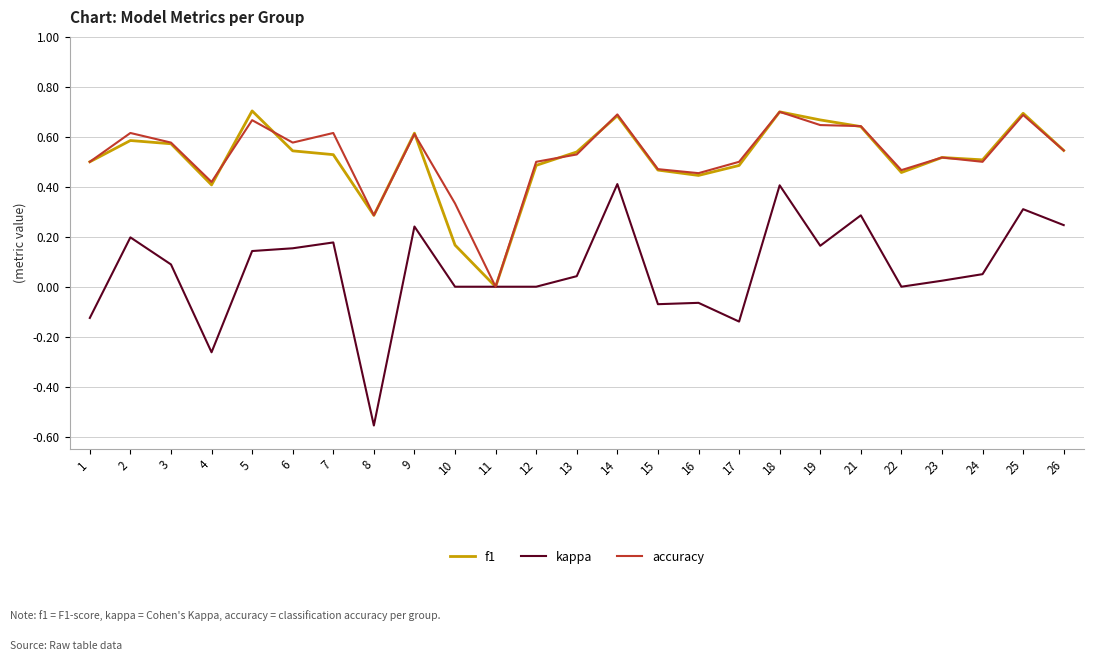

What is the total value across all series at 7?

1.3